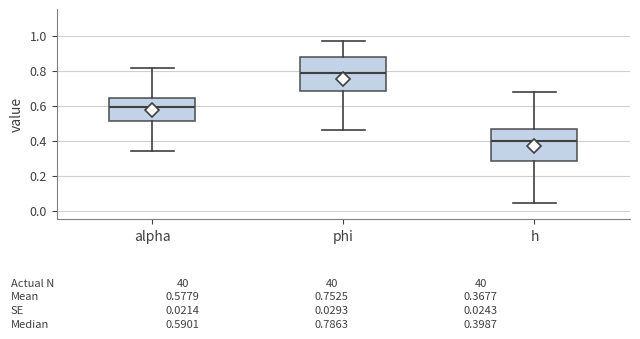

Which box's median line is the highest?

phi